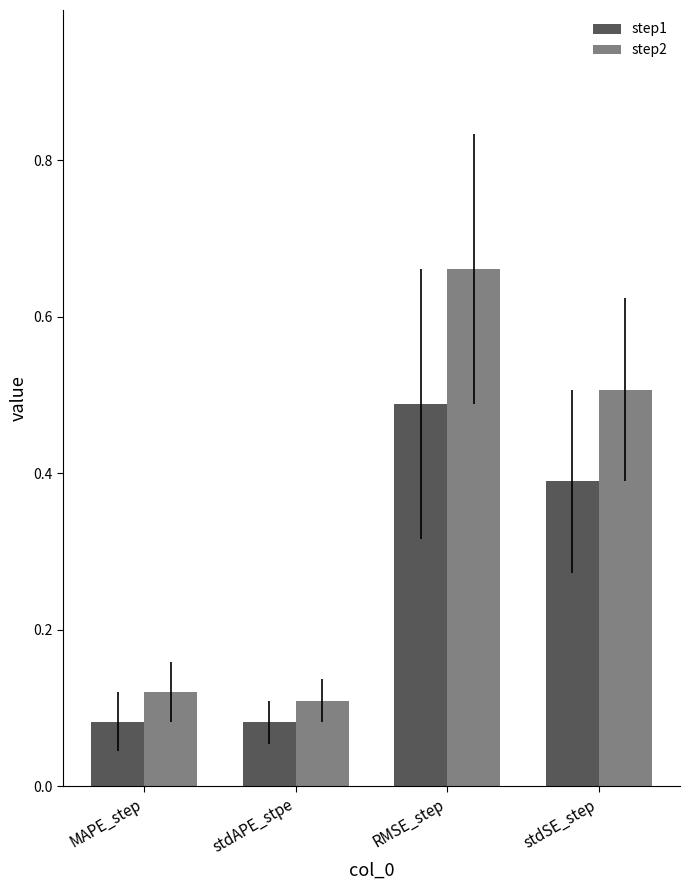

What is the spread (max minus min) of values at stdSE_step?

0.1